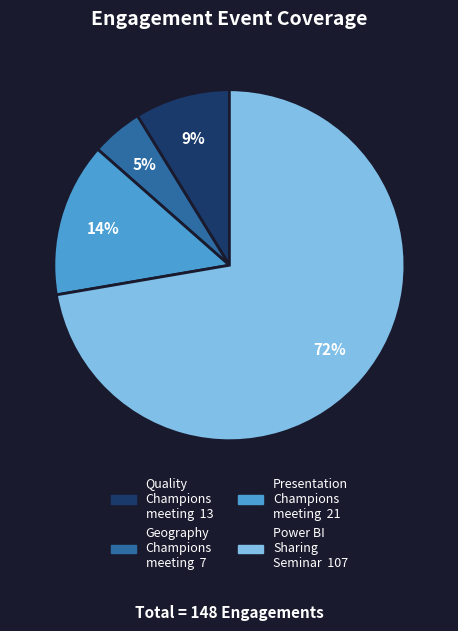

Which has a higher value, Geography Champions meeting or Power BI Sharing Seminar?

Power BI Sharing Seminar